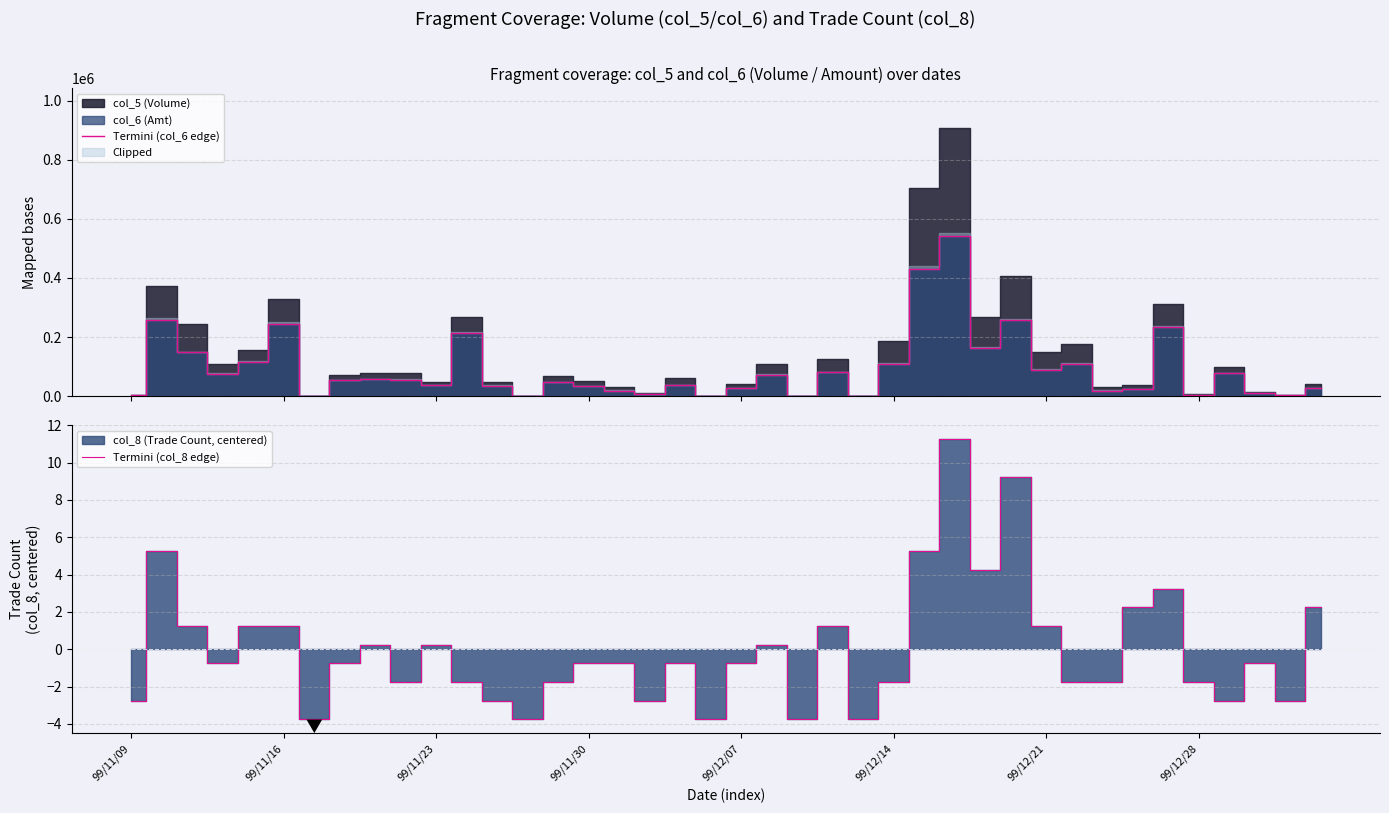

How many values in the Termini (col_8 edge) series are below 0?

24